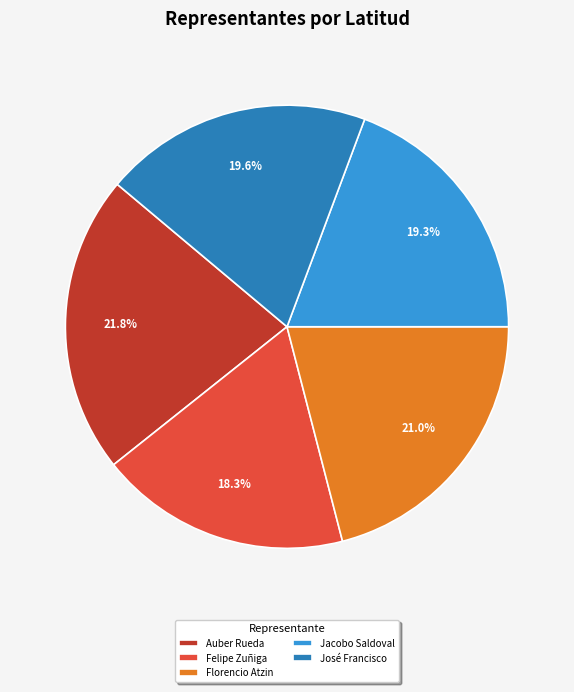

Does any single category account for the majority?

No